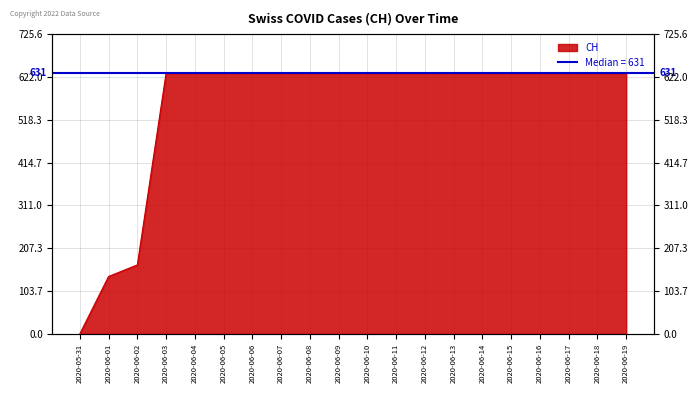

Reading right to left, list all the values displayed in this chart.

2020-06-19=631	2020-06-18=631	2020-06-17=631	2020-06-16=631	2020-06-15=631	2020-06-14=631	2020-06-13=631	2020-06-12=631	2020-06-11=631	2020-06-10=631	2020-06-09=631	2020-06-08=631	2020-06-07=631	2020-06-06=631	2020-06-05=631	2020-06-04=631	2020-06-03=631	2020-06-02=167	2020-06-01=139	2020-05-31=0